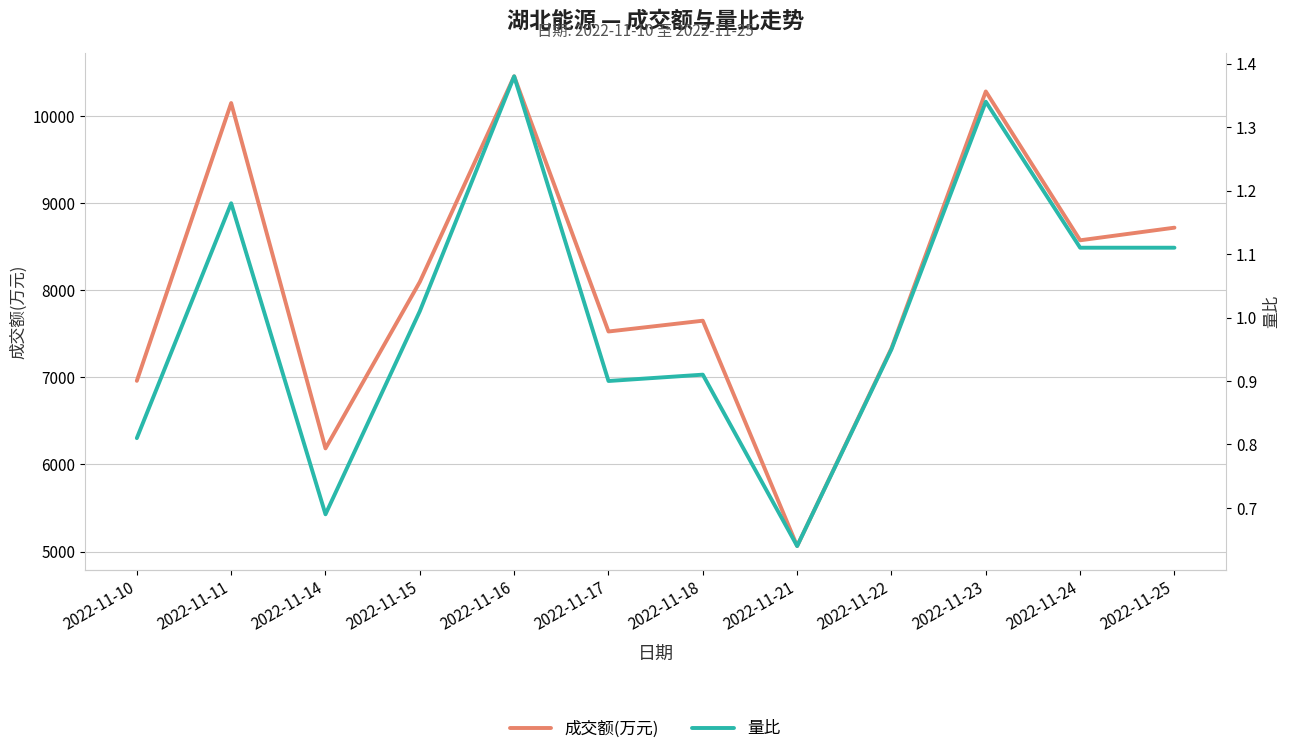

Reading left to right, extract all data points from this chart.

成交额(万元): 6961.0	10153.0	6185.0	8098.0	10460.0	7528.0	7652.0	5063.0	7336.0	10286.0	8576.0	8721.0
量比: 0.8	1.2	0.7	1.0	1.4	0.9	0.9	0.6	0.9	1.3	1.1	1.1